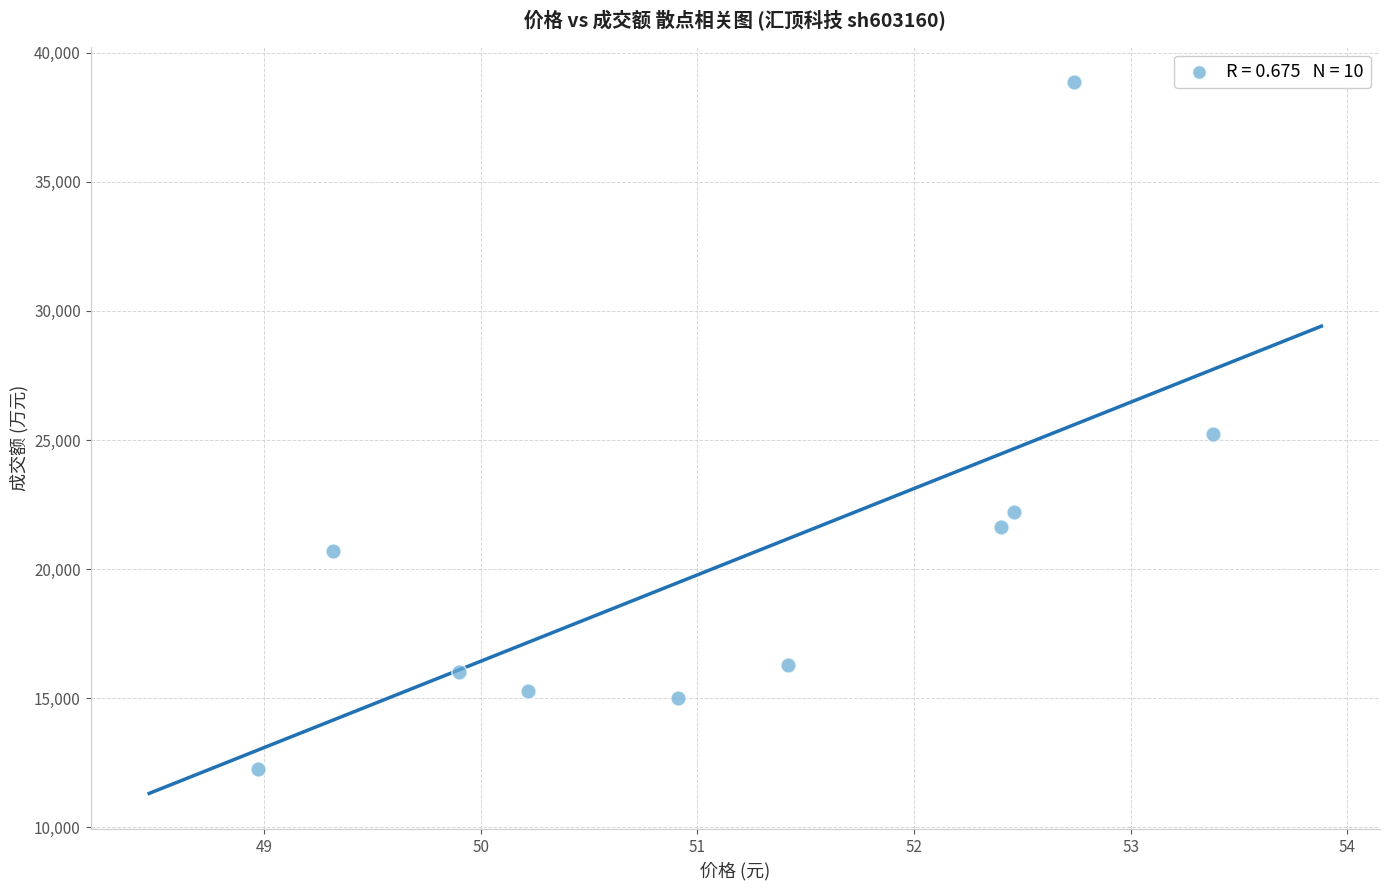

What is the range of Y values (max minus min)?

26586